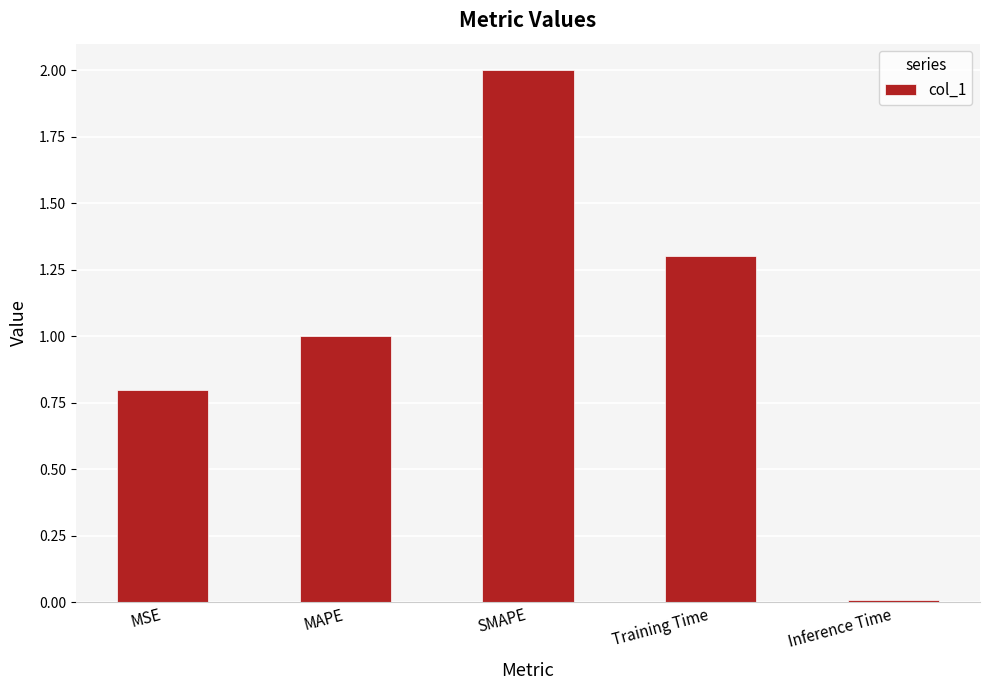

The value at SMAPE is 2.0. True or false?

True